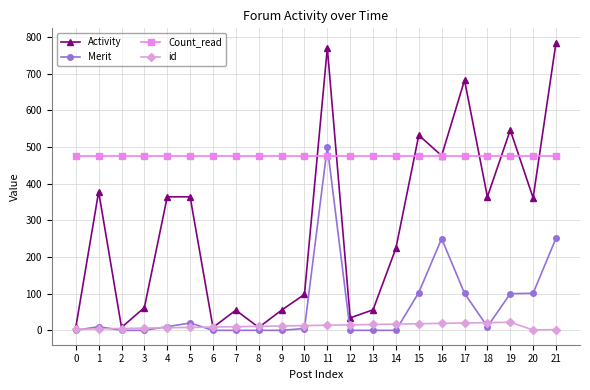

Where do Merit and Count_read first cross each other?

10 and 11